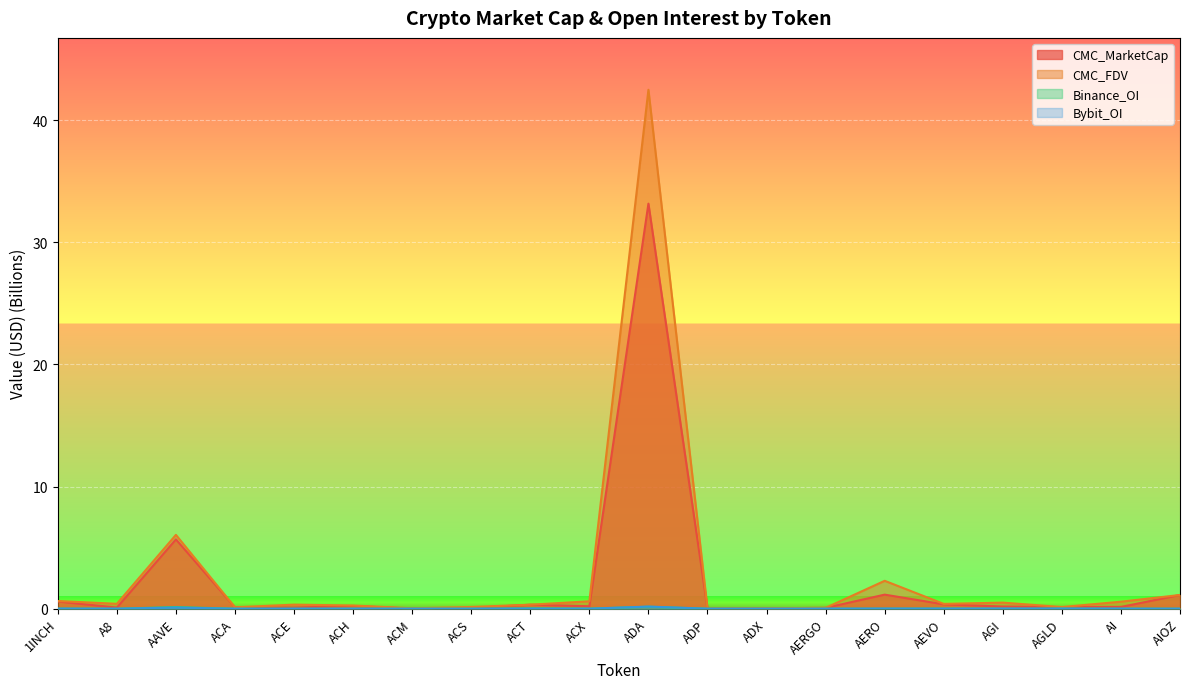

The Binance_OI series shows 0.2 at ADA. True or false?

False